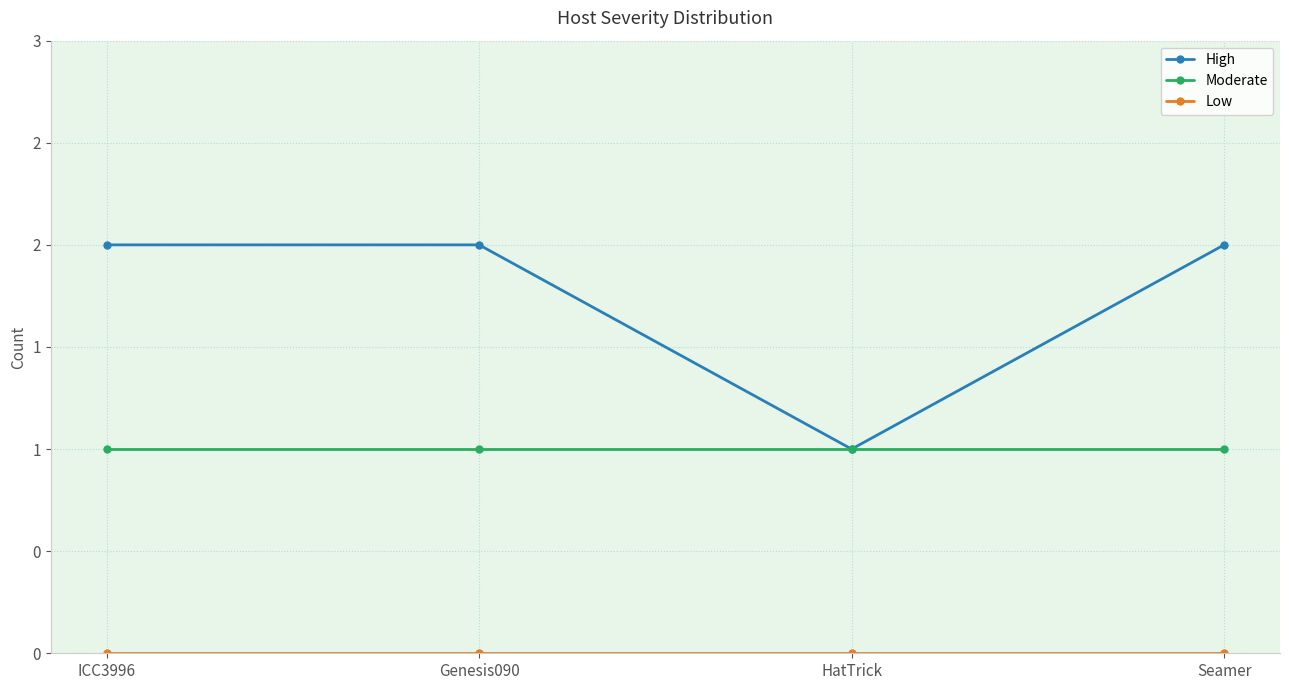

Does the chart have visible grid lines?

Yes